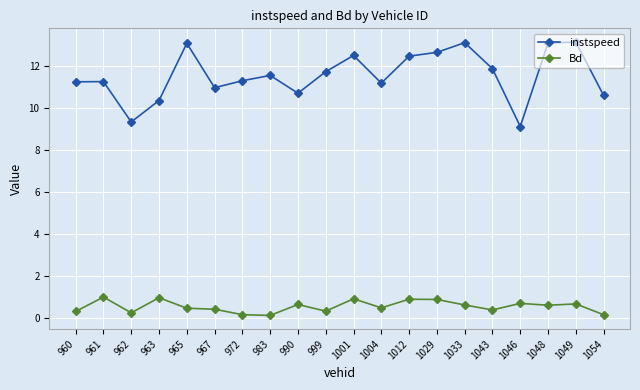

Which series changed the most between 965 and 1043?

instspeed